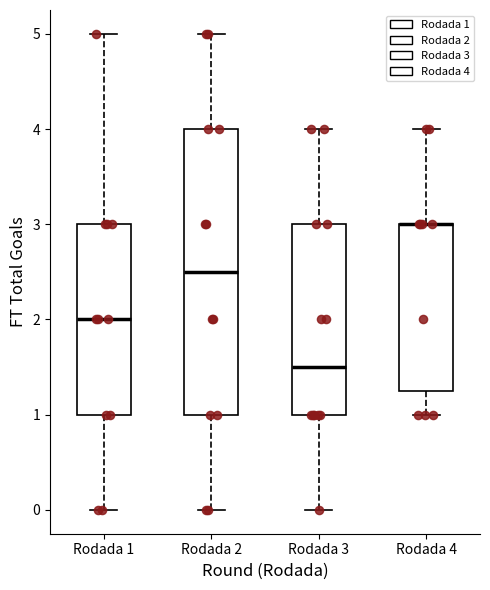

Where does the median line of the box for Rodada 3 sit on the y-axis? The values are not printed on the chart, so give them approximately, as read against the axis.

1.5